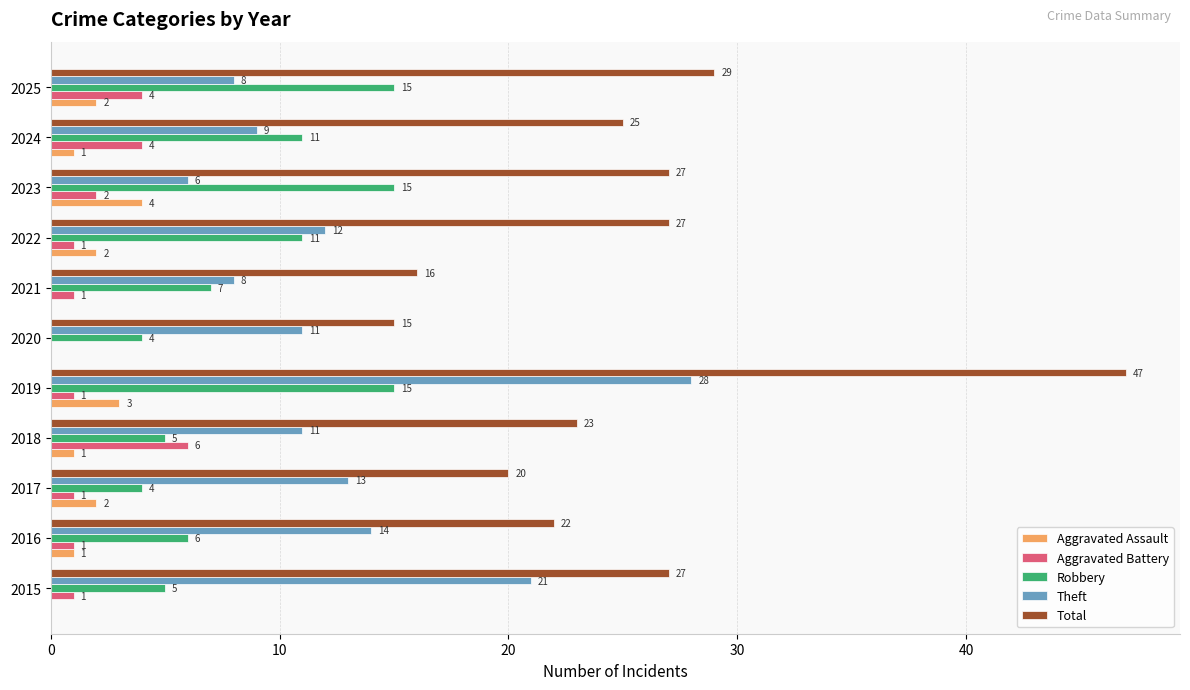

True or false: Robbery has a value of 10 at 2025.

False